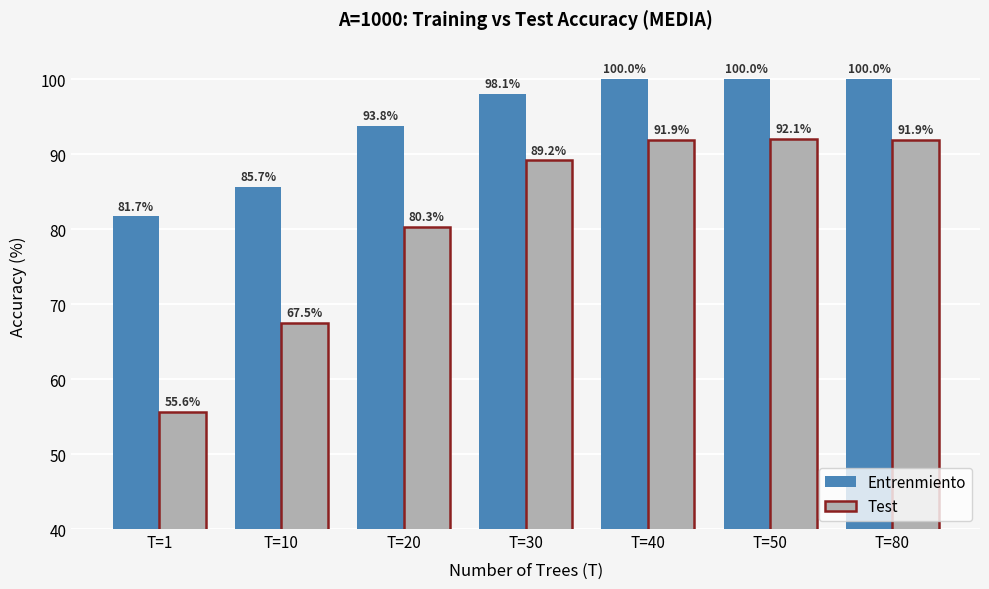

What is the sum of all Entrenmiento values?

659.2